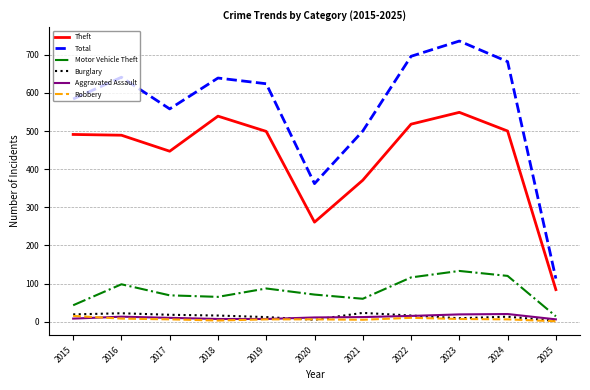

Which series has the largest total across all categories?

Total